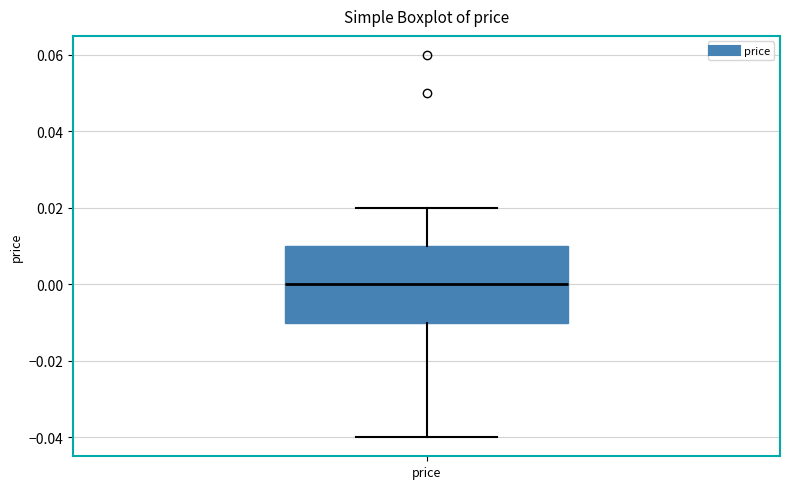

Read this box plot against the y-axis: the position of the median line, the range covered by the box, and the ends of both whiskers. The values are not printed on the chart, so give them approximately, as read against the axis.

median 0.00, box -0.01 to 0.01, whiskers -0.04 to 0.02